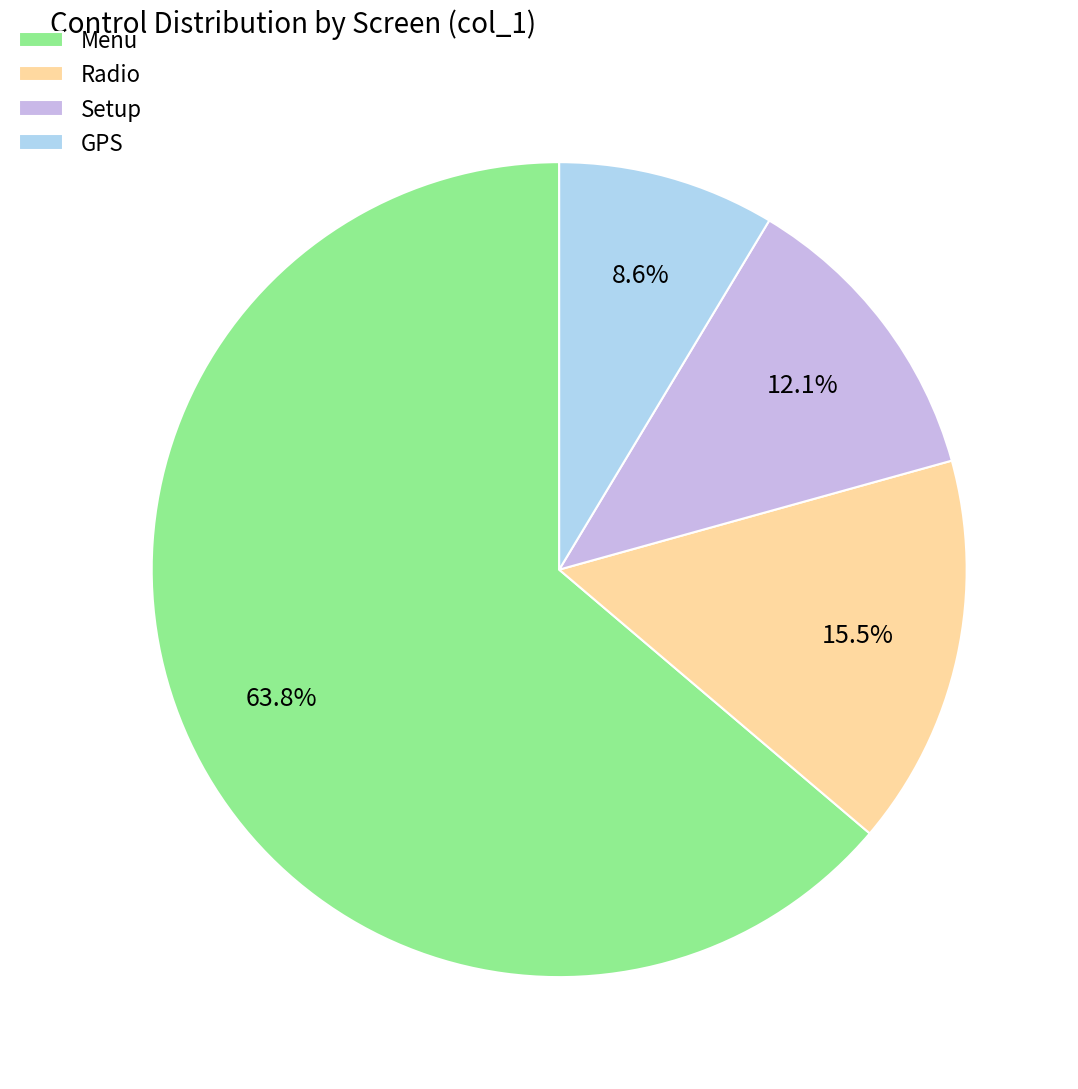

Combined, what portion of the pie is Setup and GPS?

20.7%